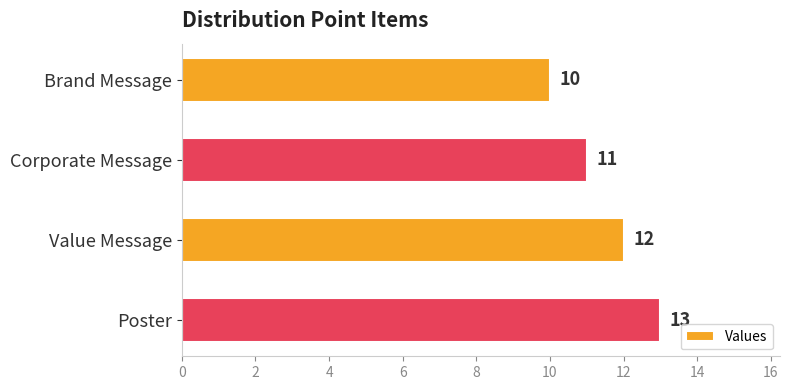

The chart shows a value of 5 at Corporate Message. True or false?

False